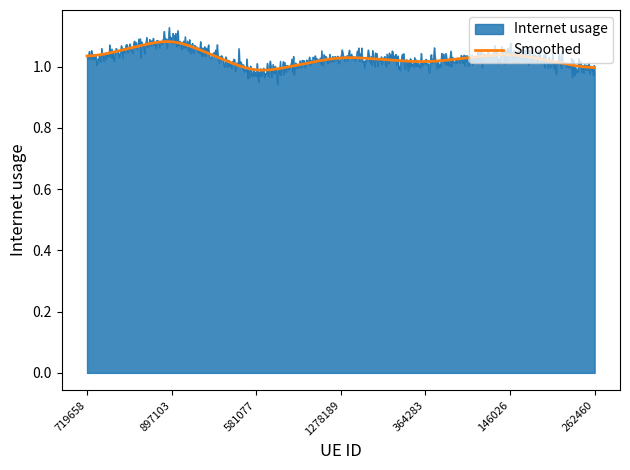

Which series has the widest spread of values?

Internet usage